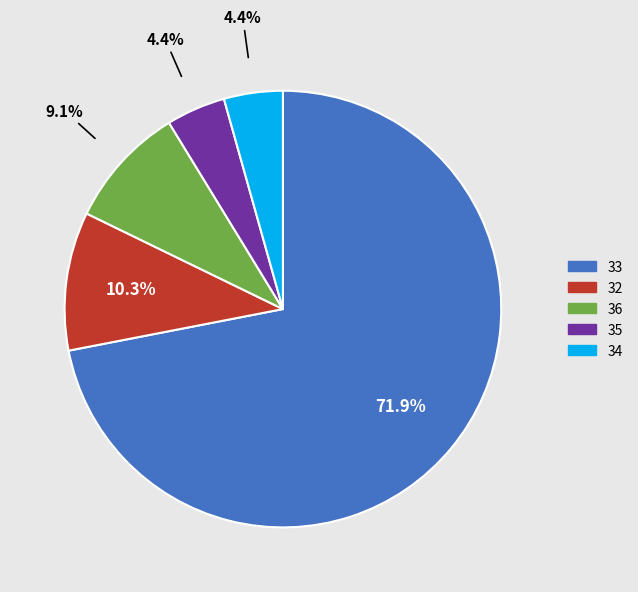

Does any single category account for the majority?

Yes